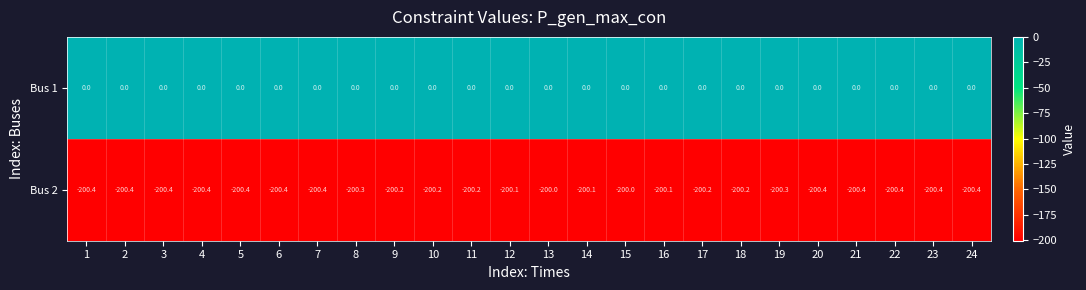

Count the number of data series in this chart.

2